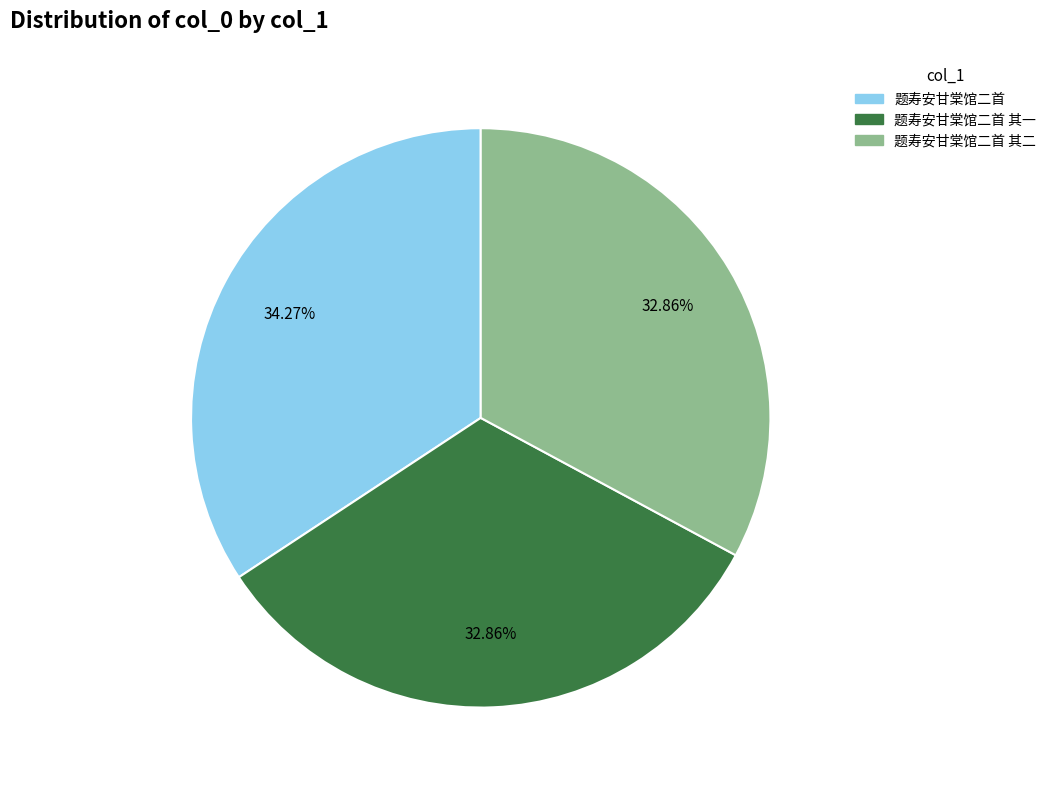

True or false: 题寿安甘棠馆二首 其二 accounts for 33% of the total.

True